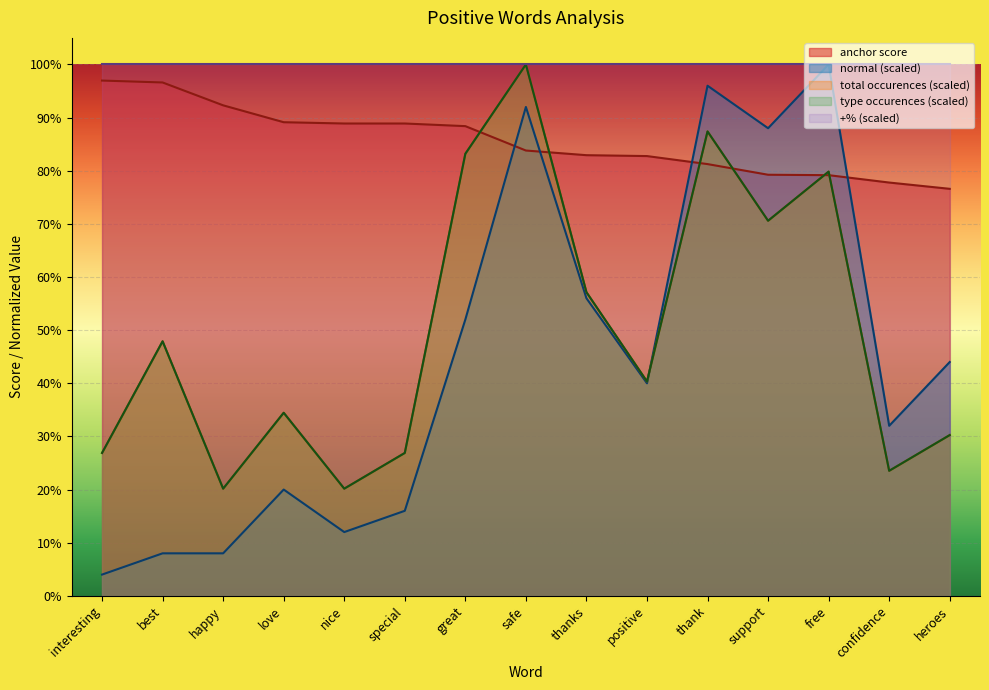

List the labels in order of total occurences value, smallest first.

happy, nice, confidence, interesting, special, heroes, love, positive, best, thanks, support, free, great, thank, safe